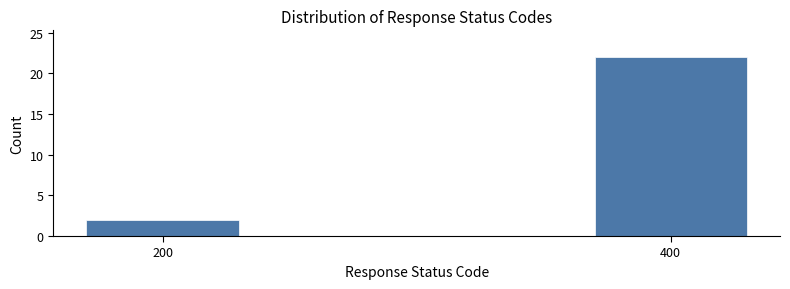

Reading left to right, extract all data points from this chart.

2	22